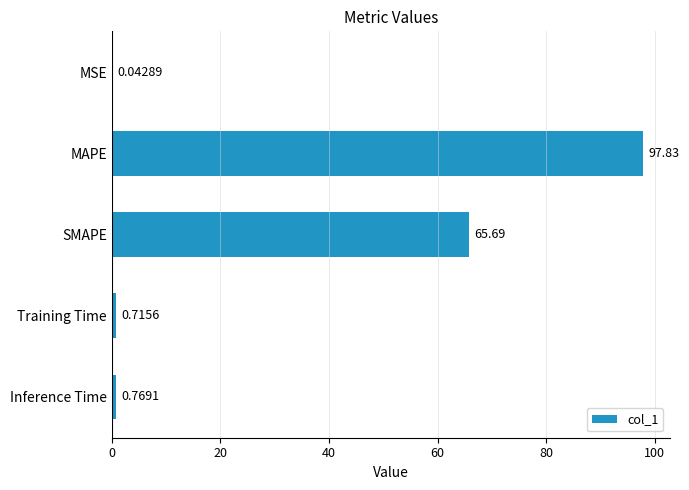

At which label is the value closest to 48?

SMAPE